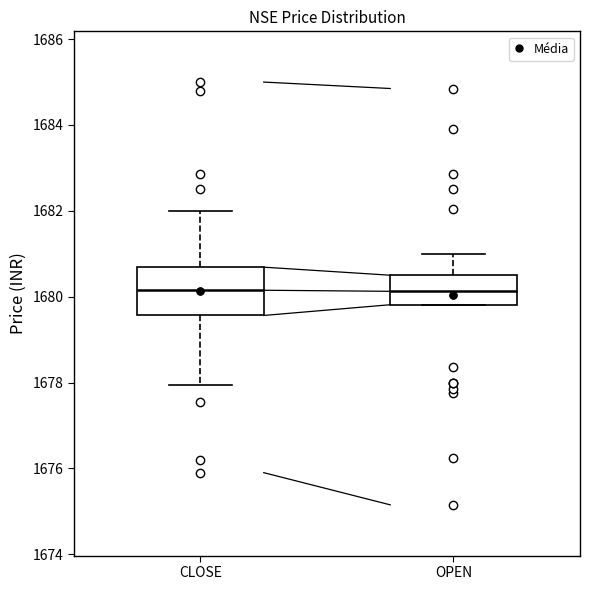

Reading left to right, transcribe this box plot: for each box, give where its median line is, the range the box spans, and where its two whiskers end, as read against the y-axis. The values are not printed on the chart, so give them approximately, as read against the axis.

CLOSE: median 1680.2, box 1679.6 to 1680.6, whiskers 1678.0 to 1682.0
OPEN: median 1680.2, box 1679.8 to 1680.6, whiskers 1679.8 to 1681.0